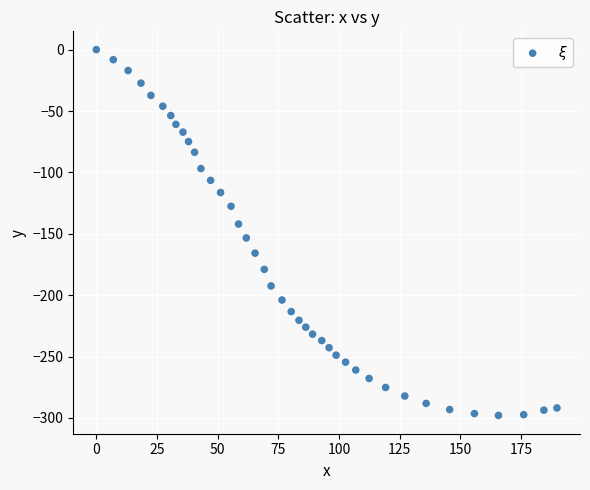

What is the range of X values (max minus min)?

189.8